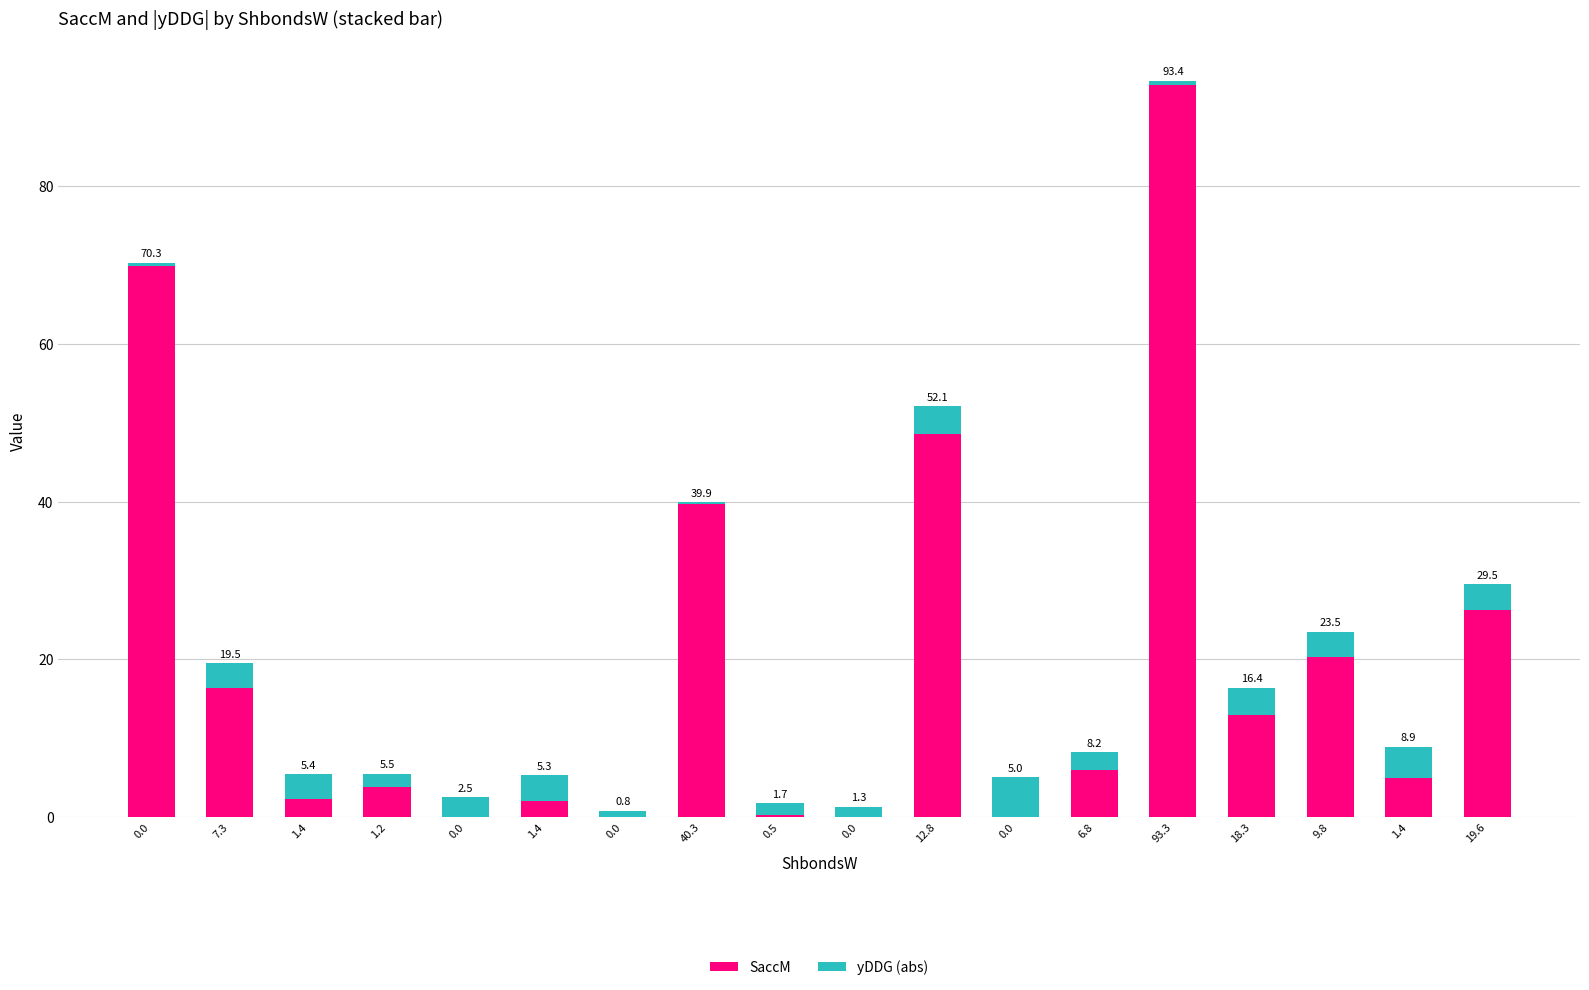

Are the bars horizontal?

No